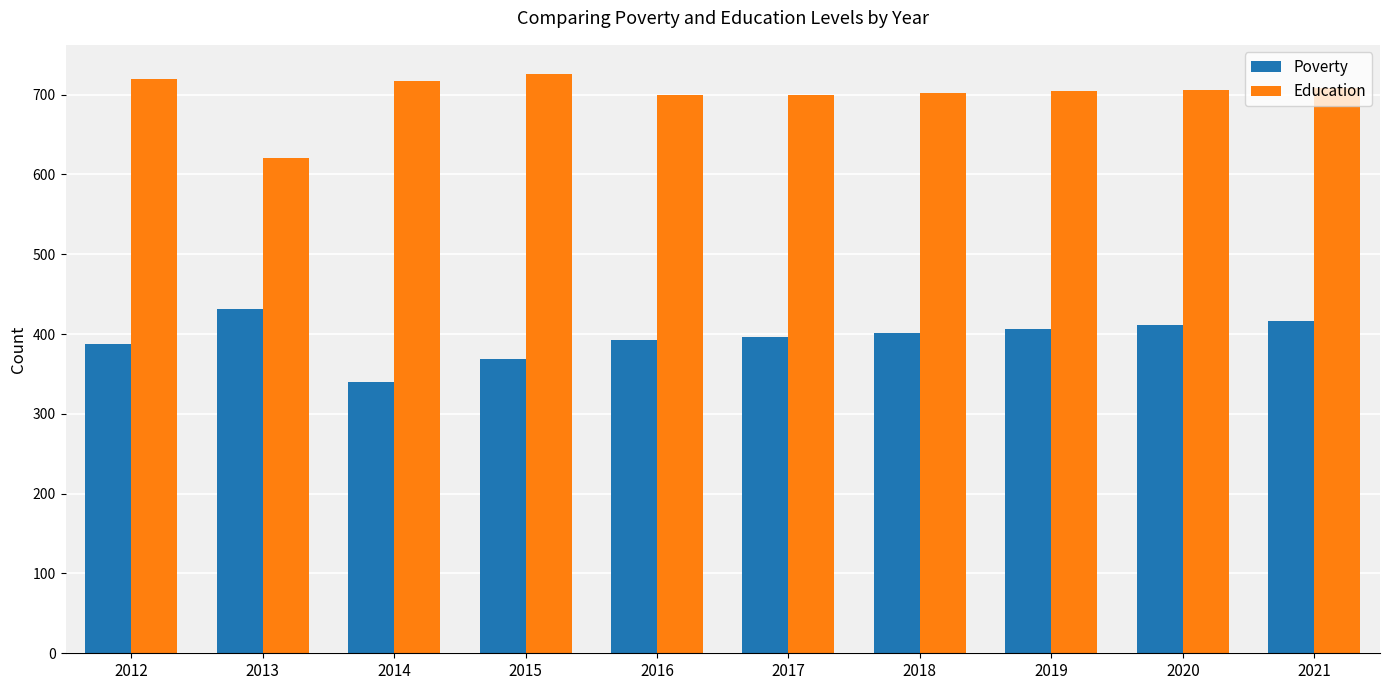

Which series has the widest spread of values?

Education